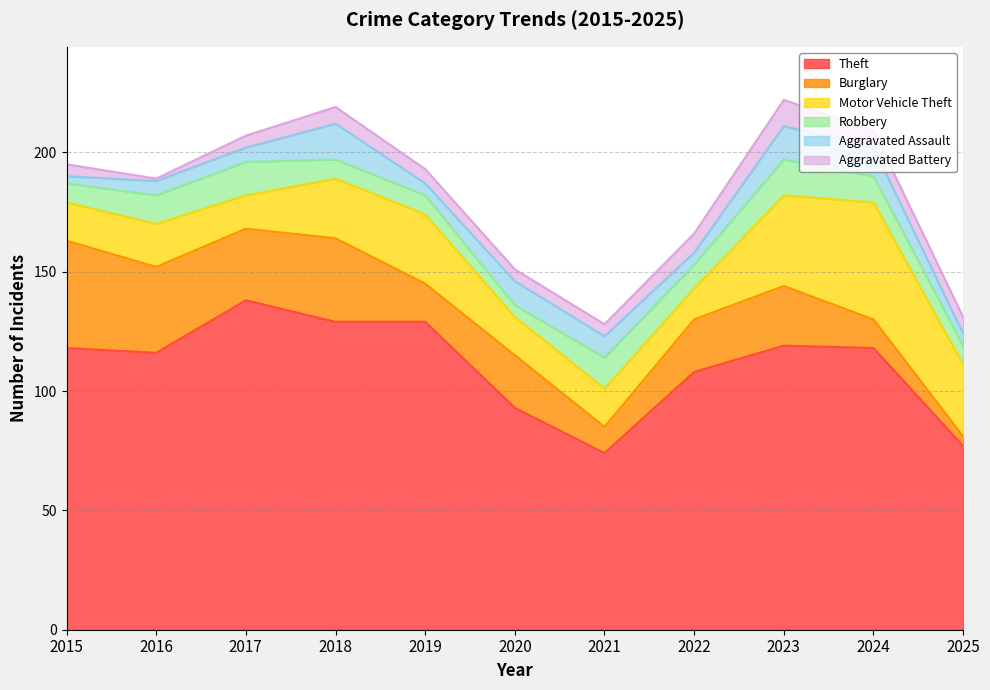

True or false: Aggravated Battery and Motor Vehicle Theft intersect in this chart.

False